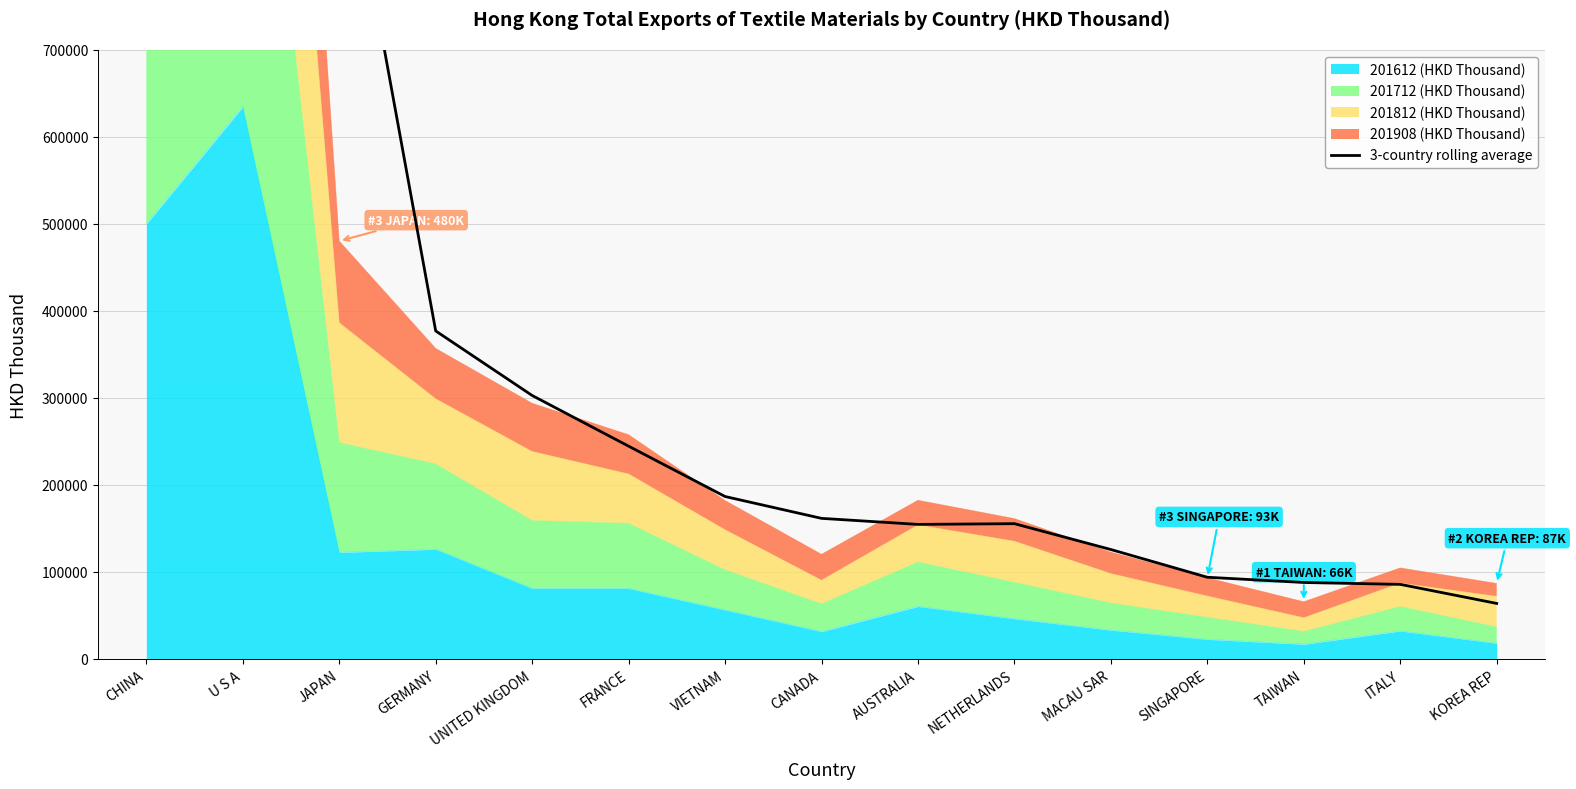

True or false: the data has more than 2 interior local peaks.

False